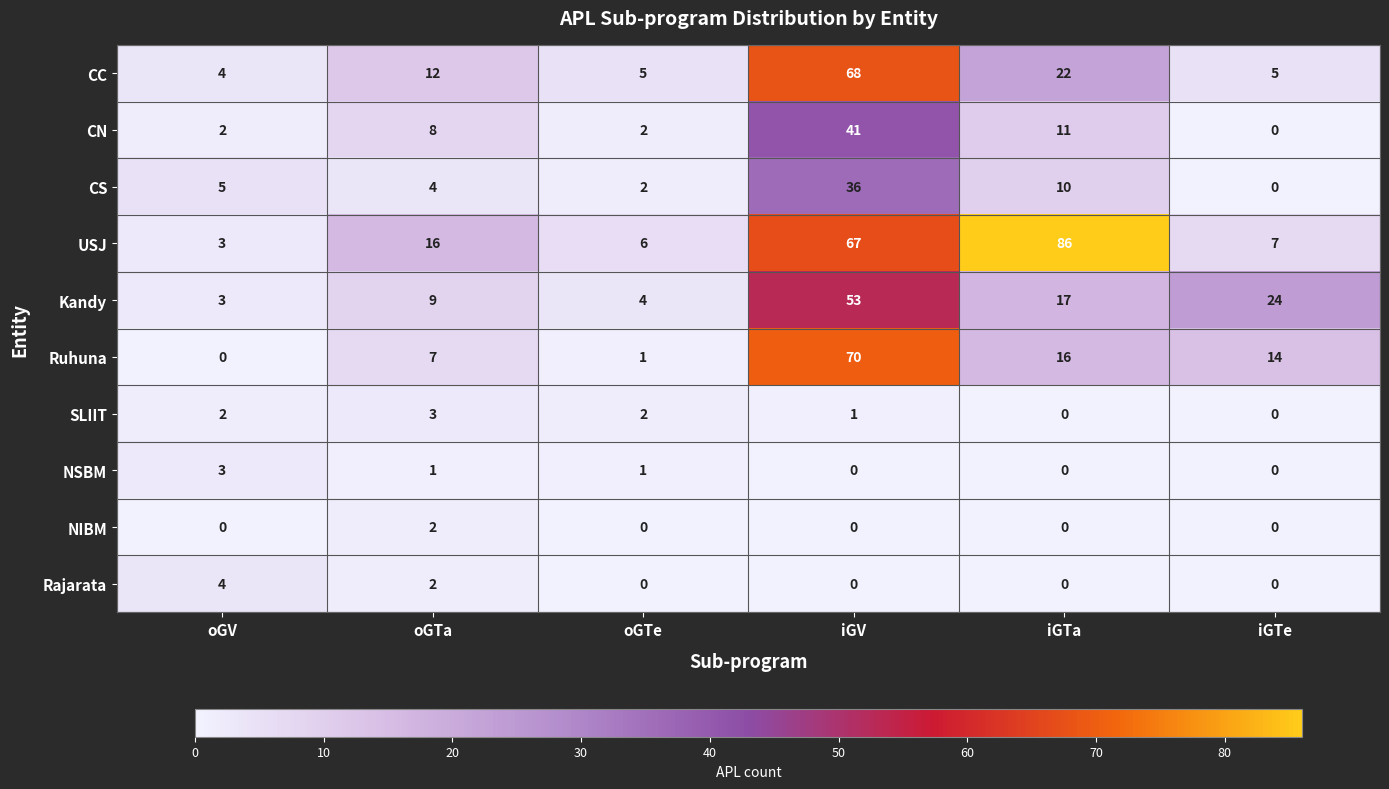

How many values in the CC series are below 12?

3